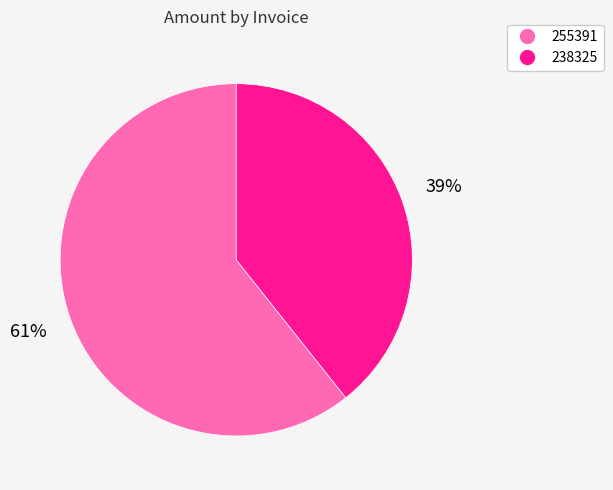

Rank the categories by value from lowest to highest.

238325, 255391